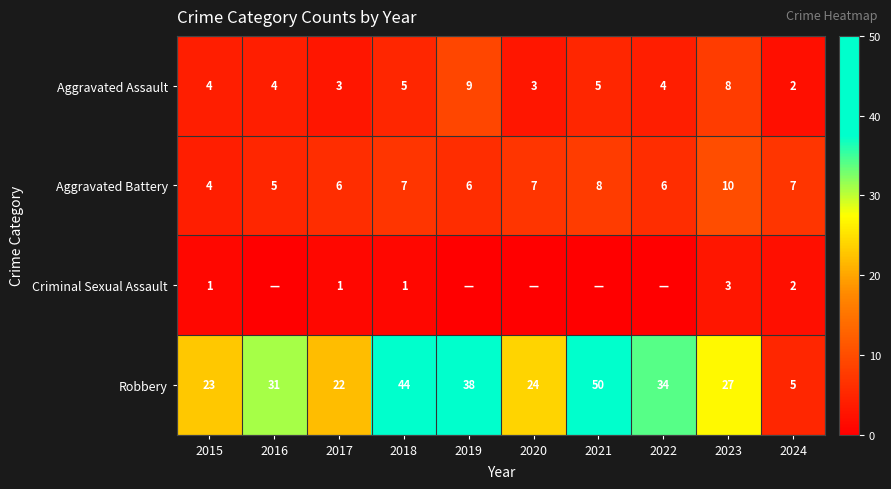

The Aggravated Assault series shows 8 at 2023. True or false?

True